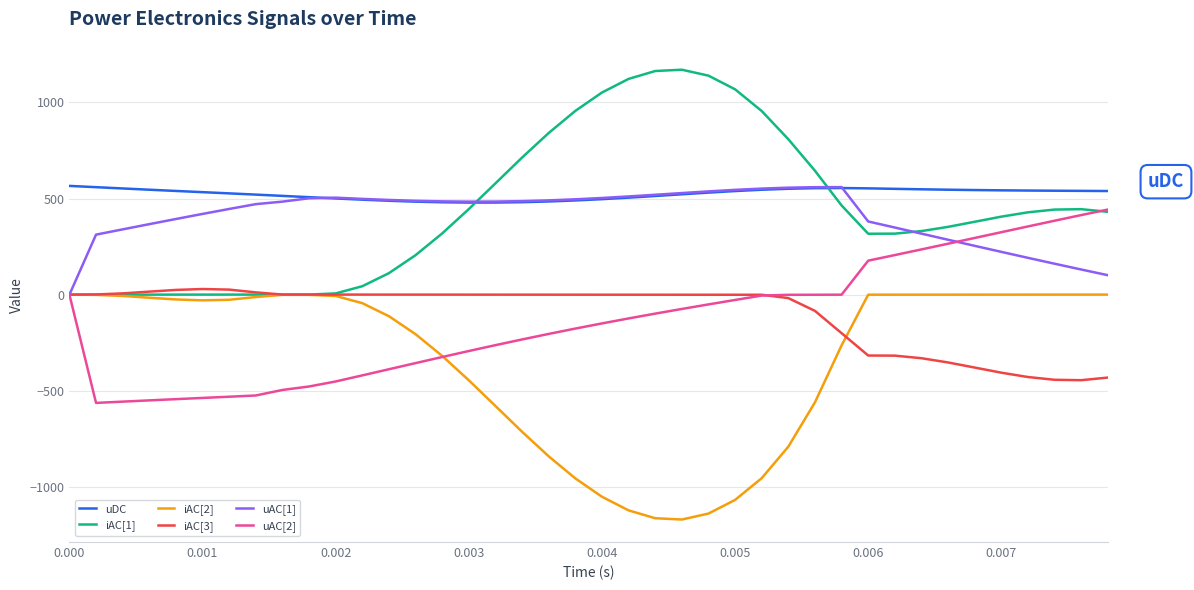

True or false: uDC and iAC[3] cross at least once.

False